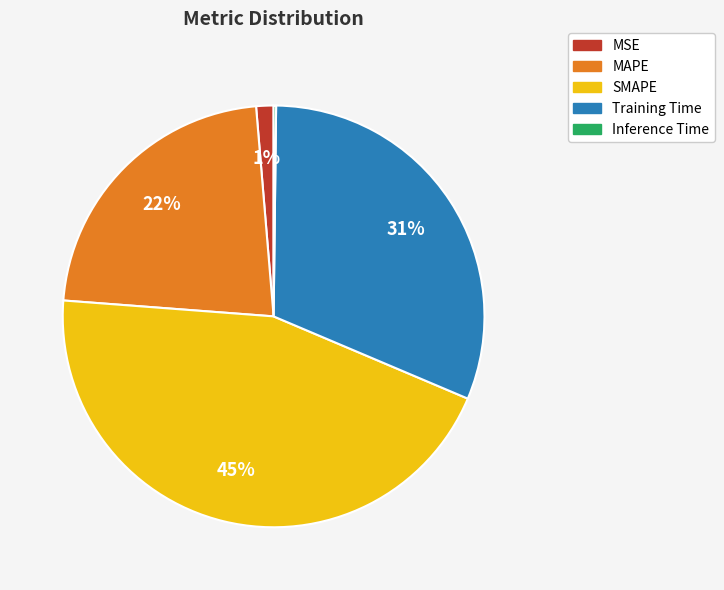

To the nearest percent, what percentage of the pie is SMAPE?

45%